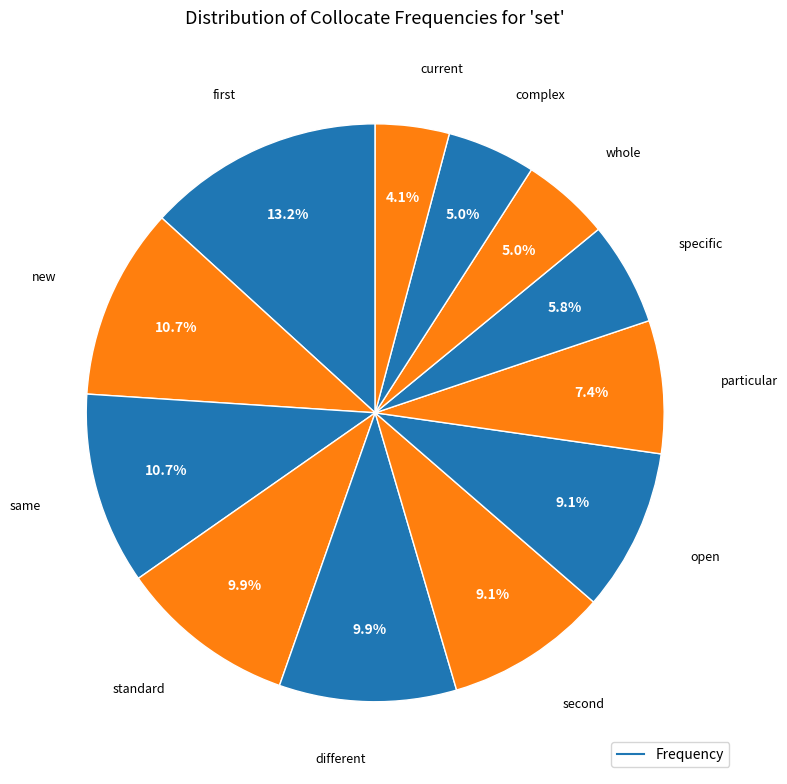

Count the number of slices in the pie.

12